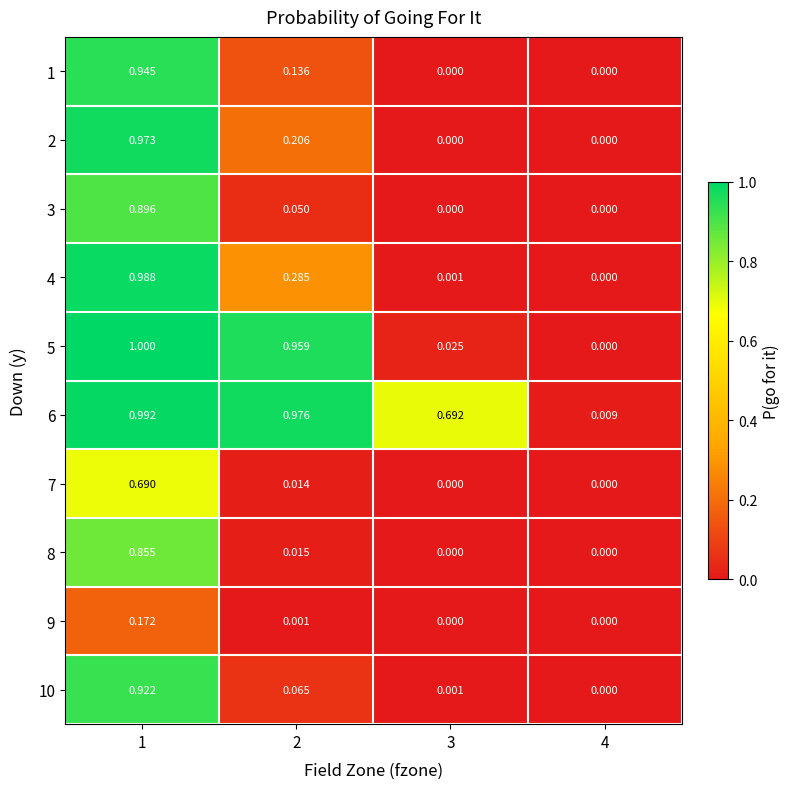

Reading left to right, list all the values displayed in this chart.

1: 1=0.9	2=0.1	3=0.0	4=0.0
2: 1=1.0	2=0.2	3=0.0	4=0.0
3: 1=0.9	2=0.1	3=0.0	4=0.0
4: 1=1.0	2=0.3	3=0.0	4=0.0
5: 1=1.0	2=1.0	3=0.0	4=0.0
6: 1=1.0	2=1.0	3=0.7	4=0.0
7: 1=0.7	2=0.0	3=0.0	4=0.0
8: 1=0.9	2=0.0	3=0.0	4=0.0
9: 1=0.2	2=0.0	3=0.0	4=0.0
10: 1=0.9	2=0.1	3=0.0	4=0.0